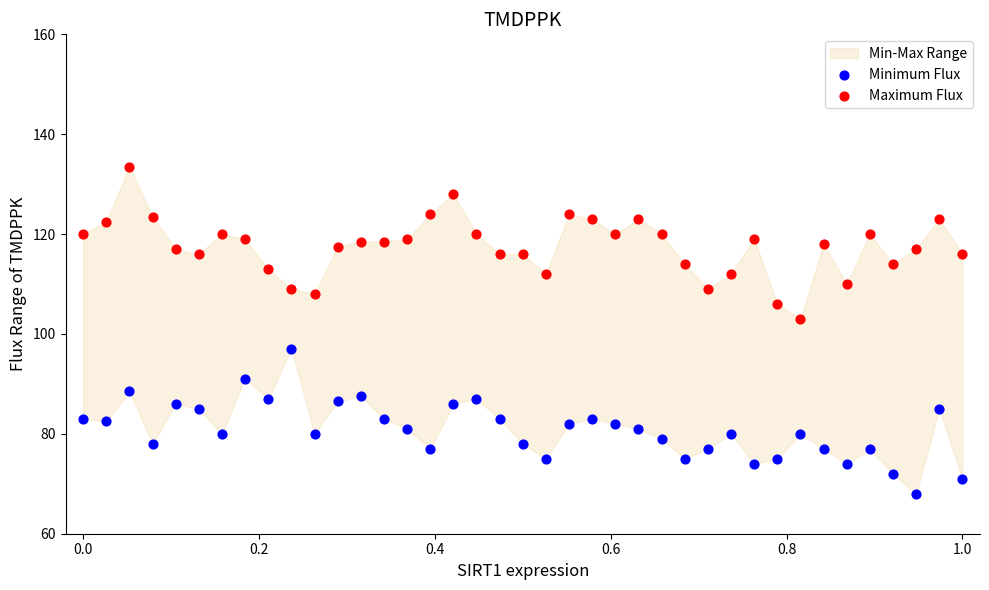

Across all data points, what is the range of X values (max minus min)?

1.0